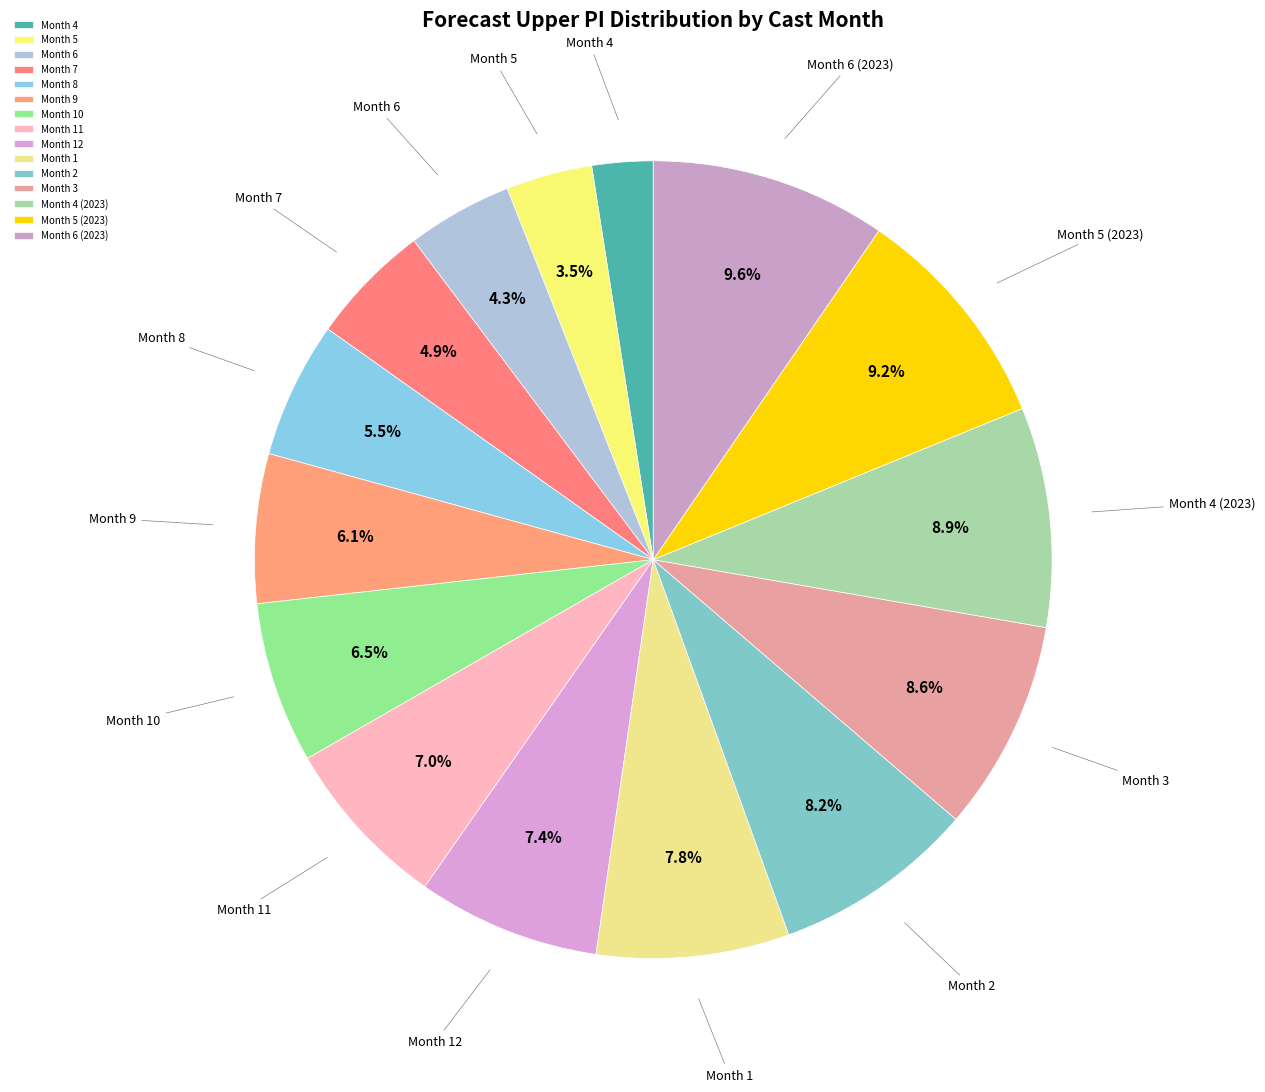

The Month 9 slice represents 6% of the pie. True or false?

True